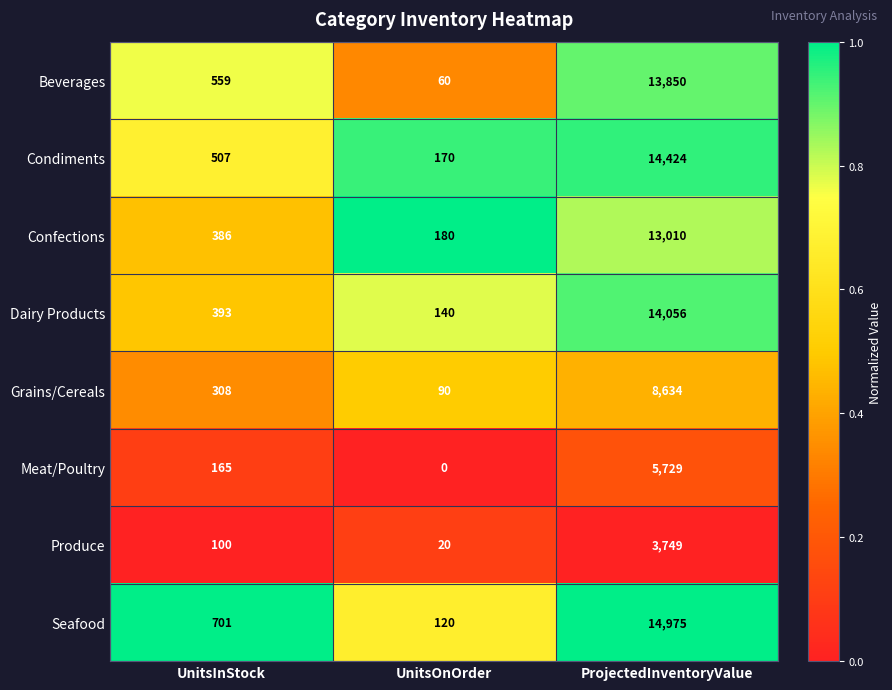

At UnitsOnOrder, list the series in order from largest to smallest.

Confections, Condiments, Dairy Products, Seafood, Grains/Cereals, Beverages, Produce, Meat/Poultry